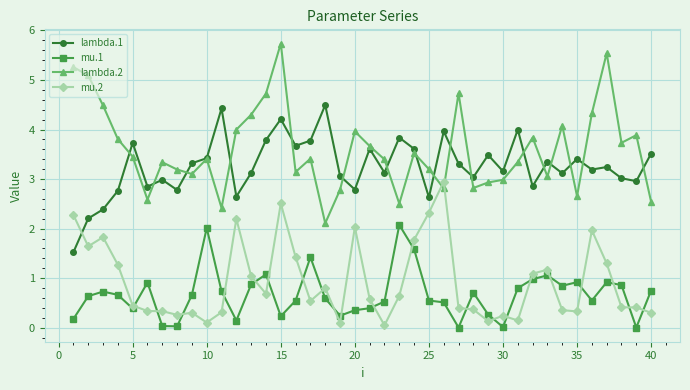

What is the value of the mu.1 point at the 18th from the left?

0.6